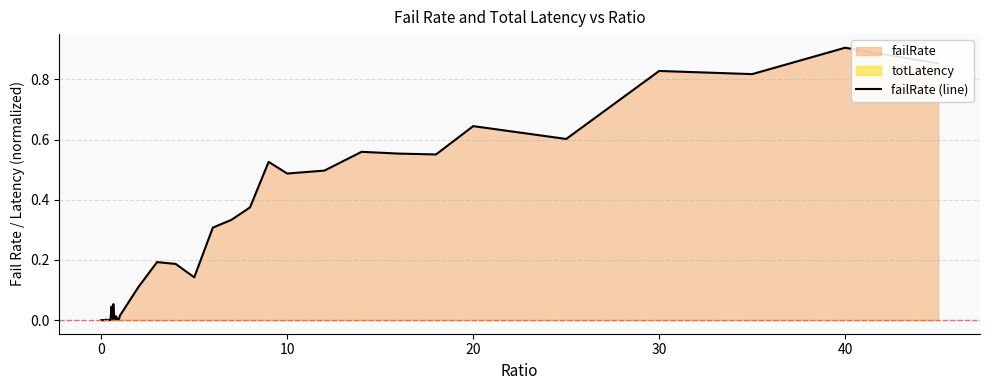

How many points are lower than both their immediate neighbors (excluding endpoints)?

11